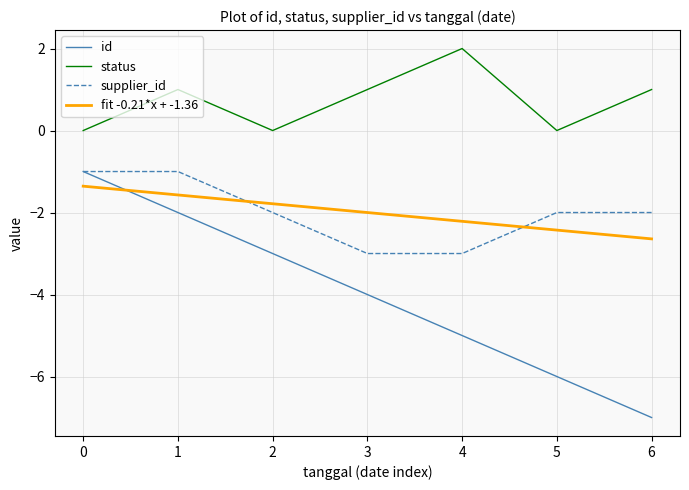

What value does the supplier_id series have at 4?

-3